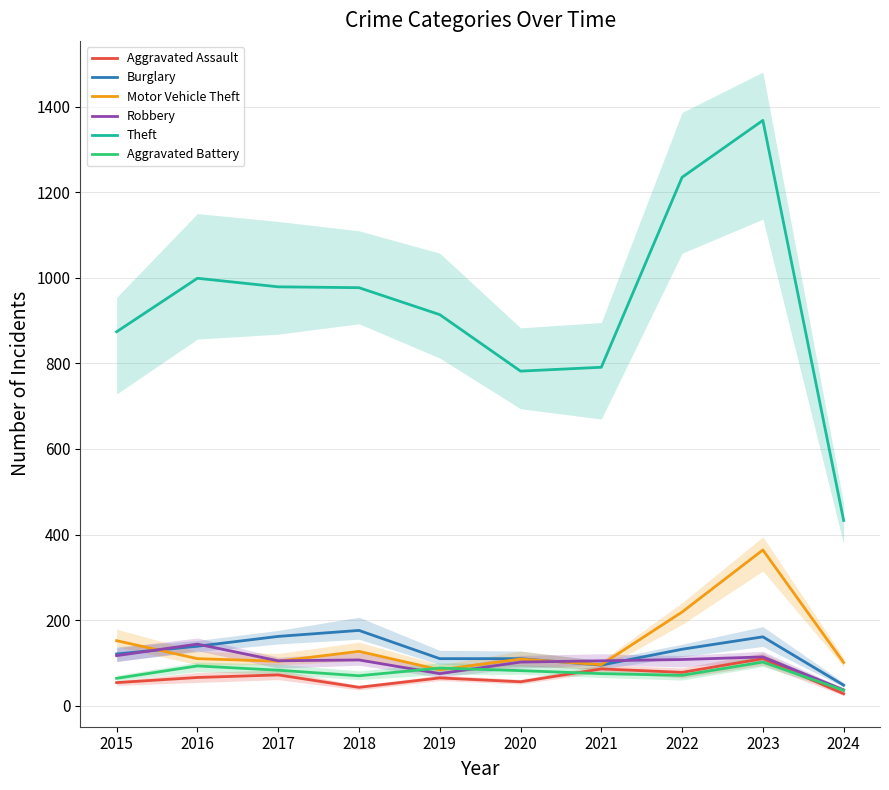

Between 2015 and 2019, which series saw the biggest shift?

Motor Vehicle Theft